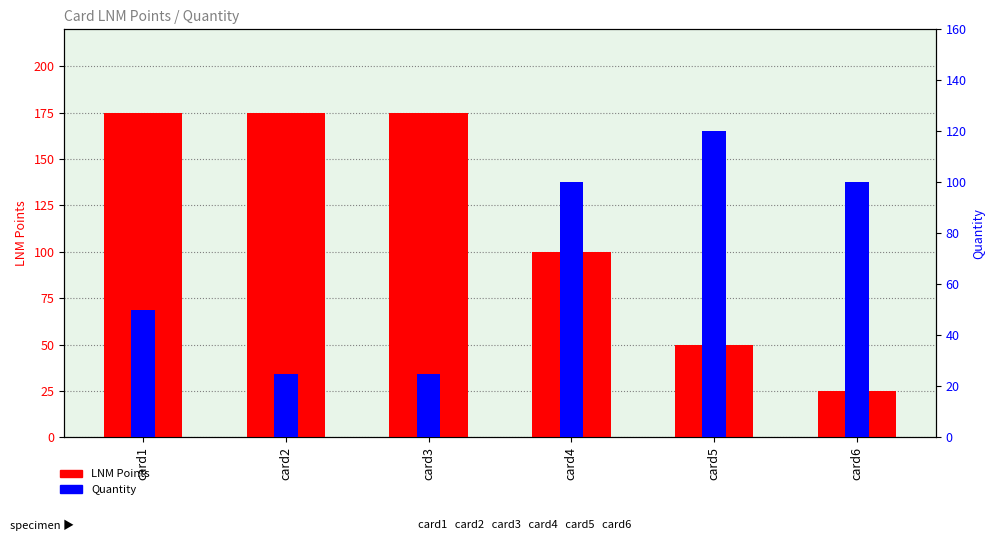

What is the minimum value for LNM Points?

25